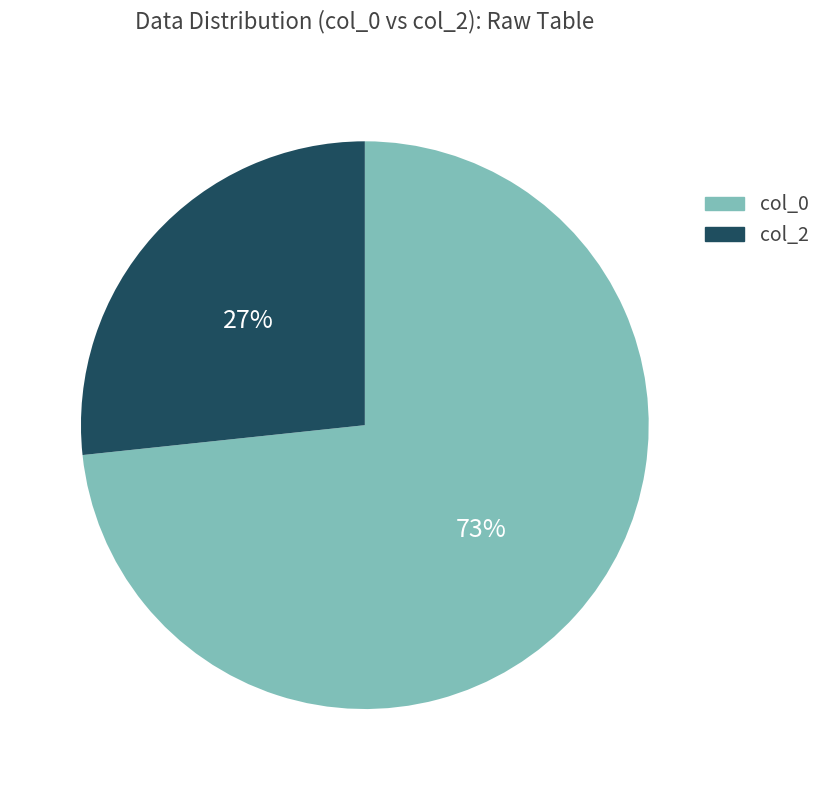

To the nearest percent, what is the average slice percentage?

50%